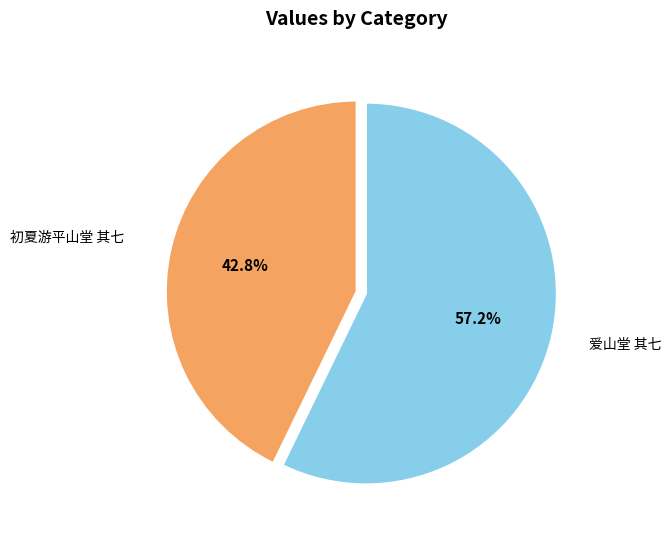

To the nearest percent, what is the difference between the largest and smallest slice percentages?

14%